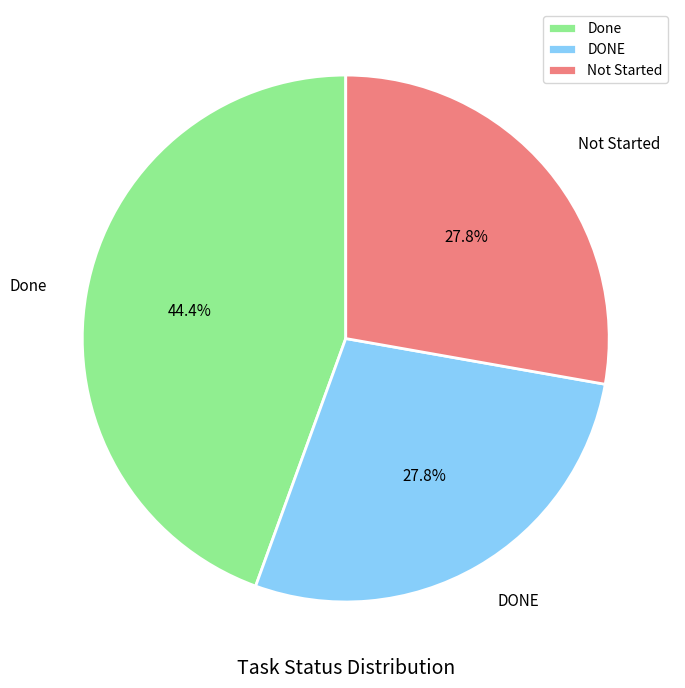

Which slice is the largest?

Done